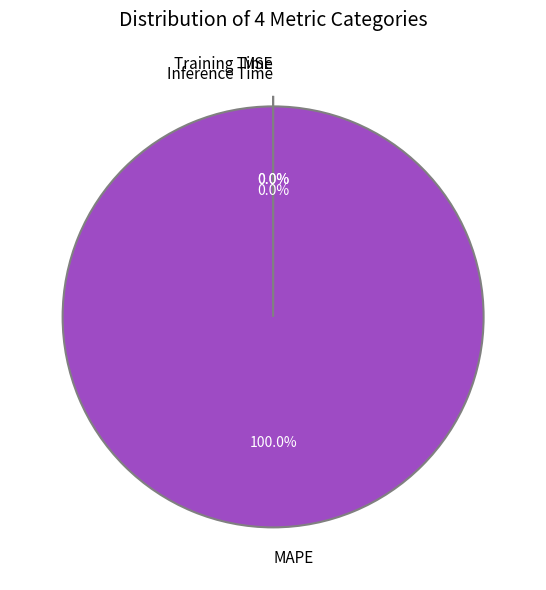

To the nearest percent, what is the difference between the largest and smallest slice percentages?

100%